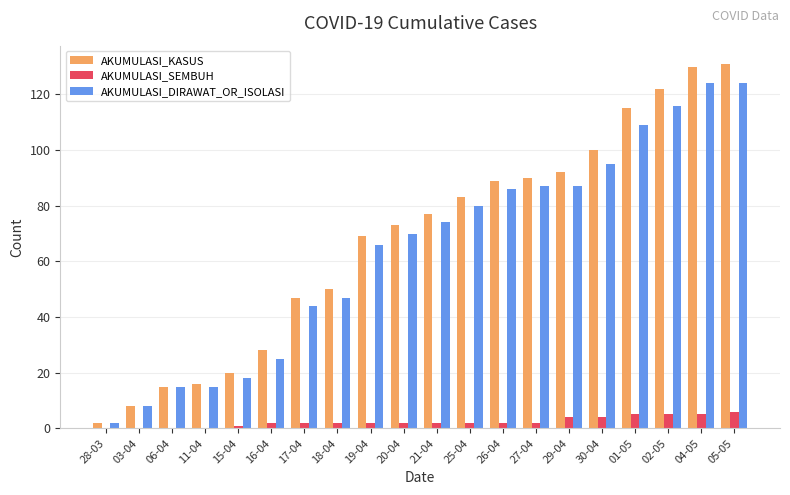

True or false: AKUMULASI_SEMBUH has a value of 2 at 19-04.

True